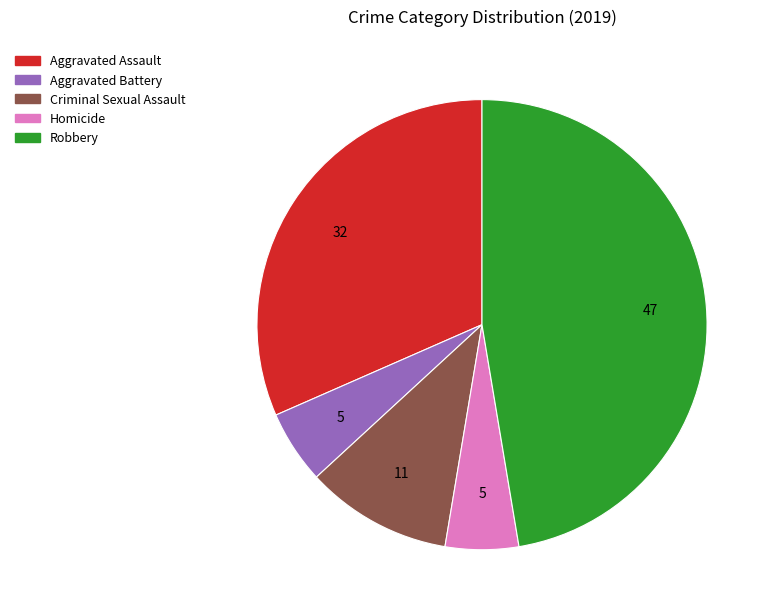

Which category has the biggest portion of the pie?

Robbery